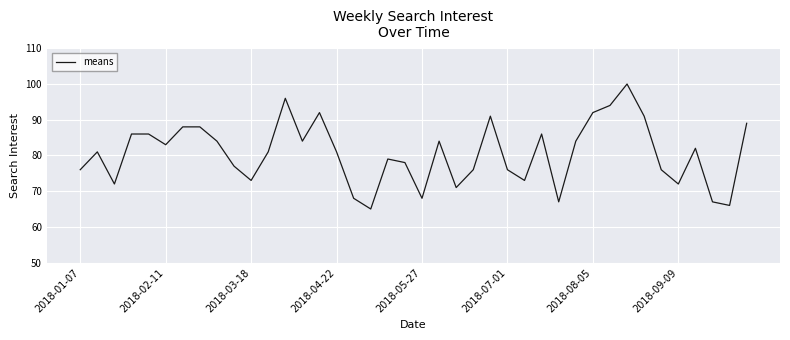

What is the difference between the maximum and minimum values?

35